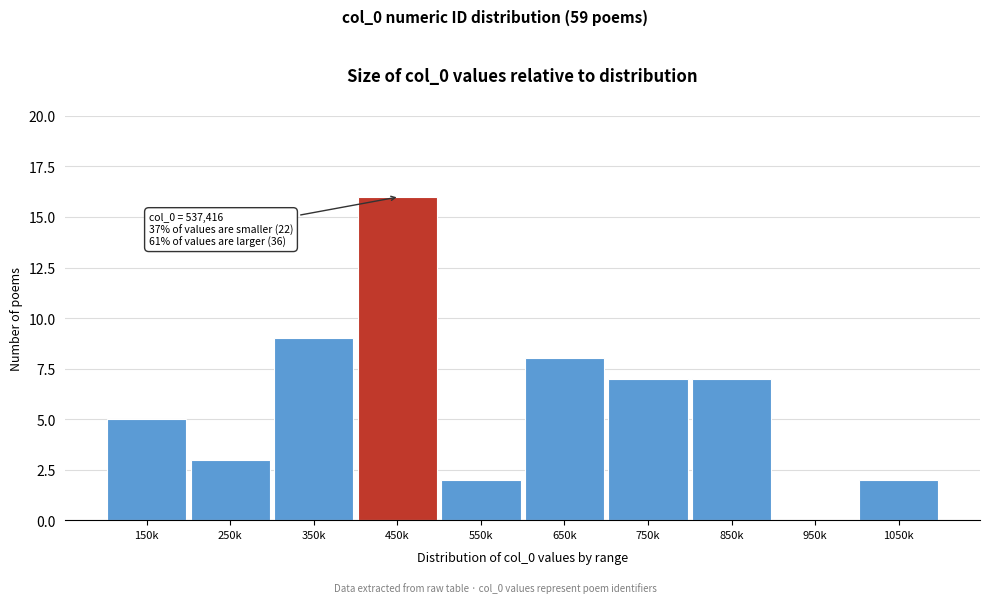

Reading right to left, list all the values displayed in this chart.

1050k=2	950k=0	850k=7	750k=7	650k=8	550k=2	450k=16	350k=9	250k=3	150k=5